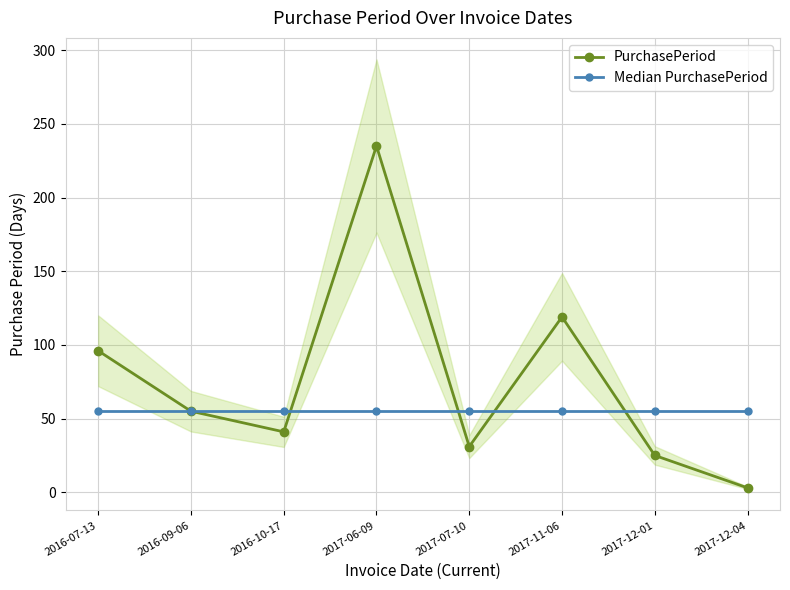

Between 2016-09-06 and 2017-12-01, which series saw the biggest shift?

PurchasePeriod